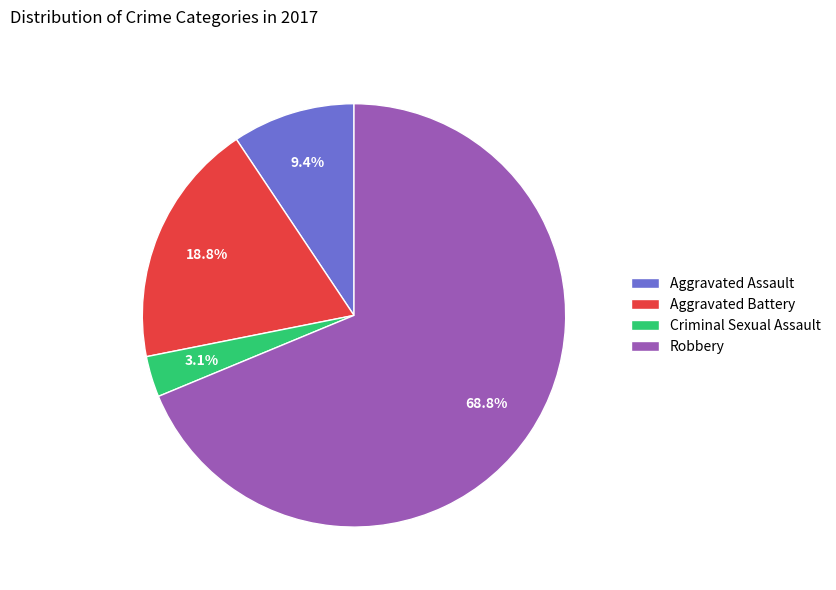

What is the total percentage of Aggravated Battery and Robbery?

87.5%